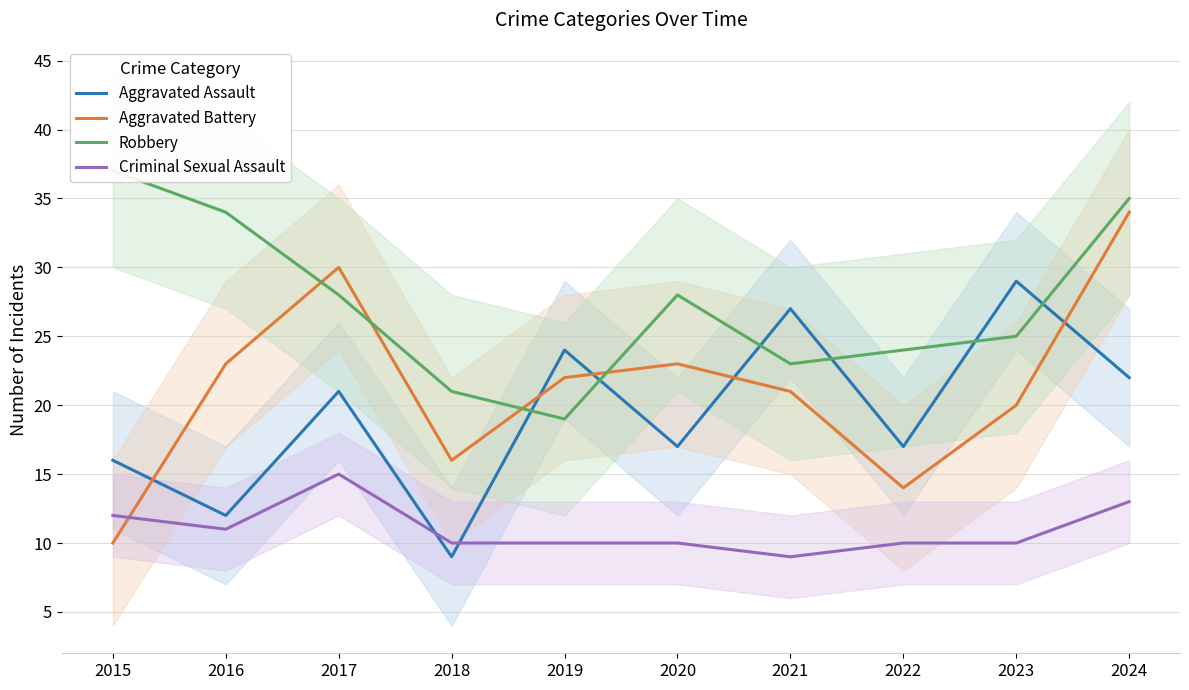

How many Criminal Sexual Assault values are between 10 and 12?

7